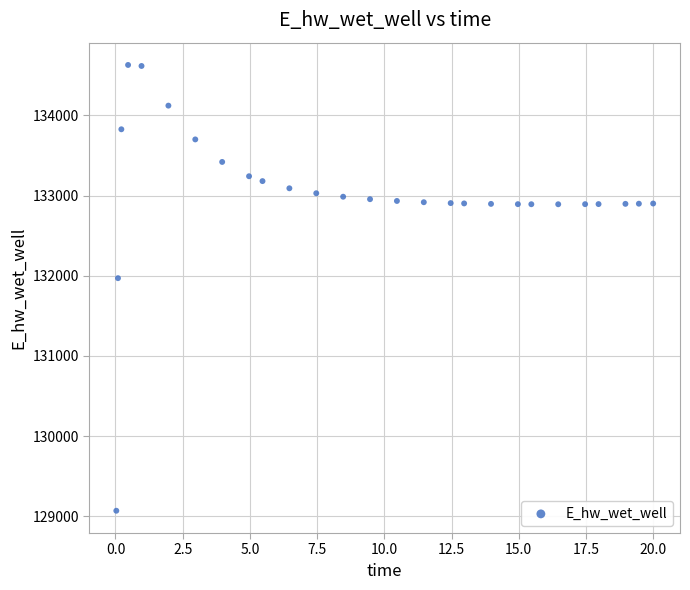

What is the range of X values (max minus min)?

20.0